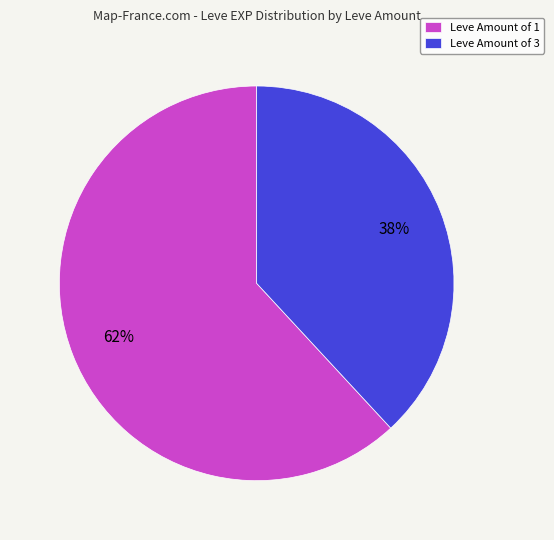

Does any single category account for the majority?

Yes